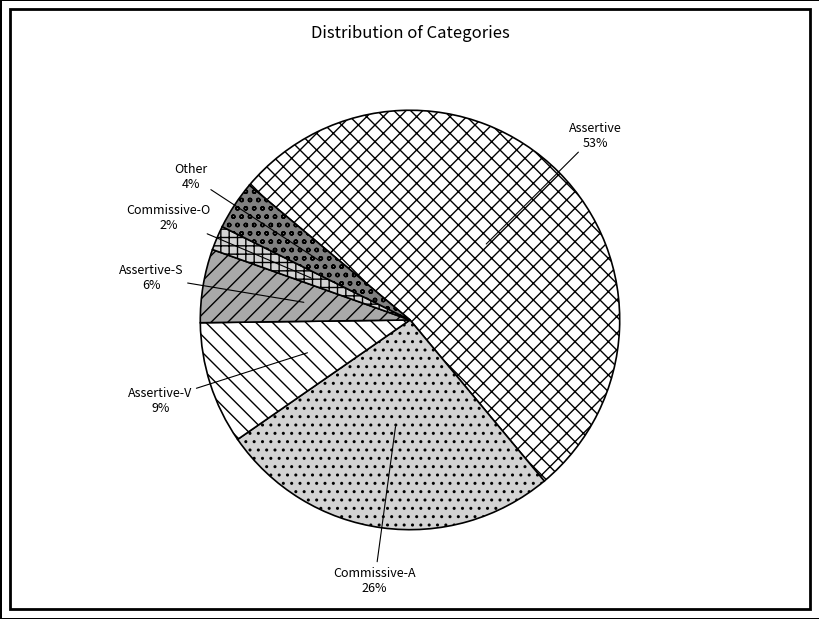

Between Assertive-S and Assertive-V, which is larger?

Assertive-V